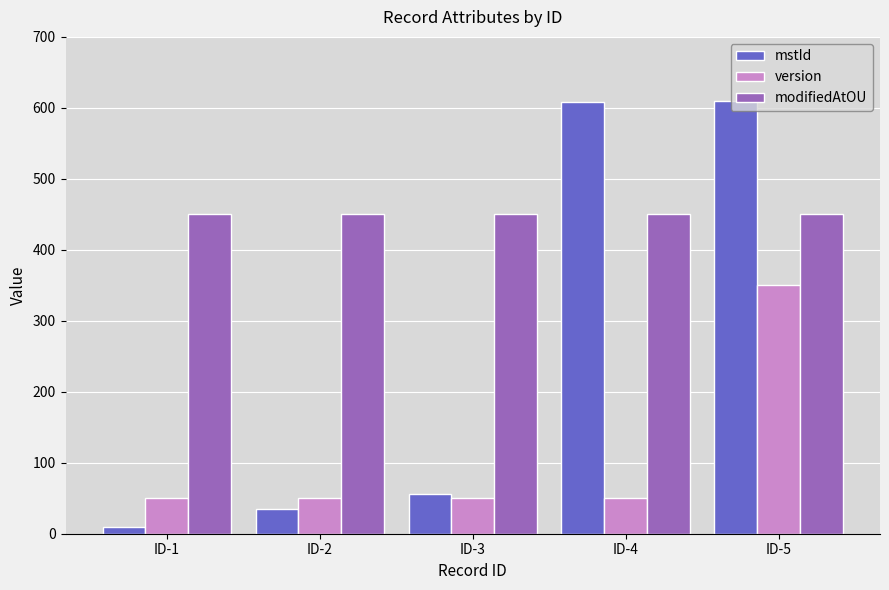

What is the value of the version bar at the 3rd from the left?

50.0